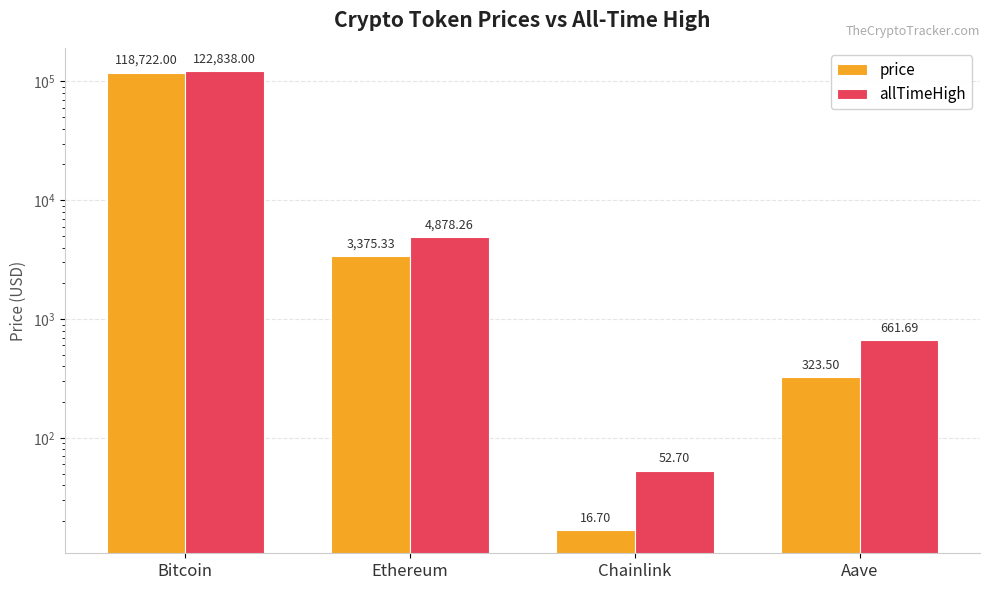

At which label does allTimeHigh first exceed 4878?

Bitcoin